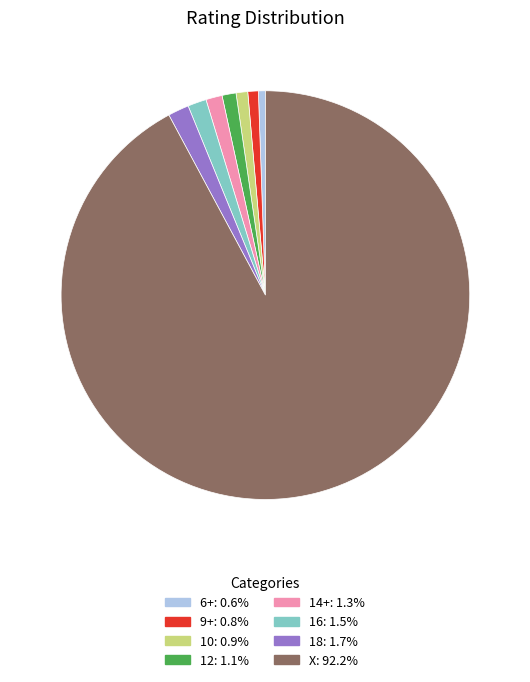

What is the ratio of the value at 18 to the value at 12?

1.5